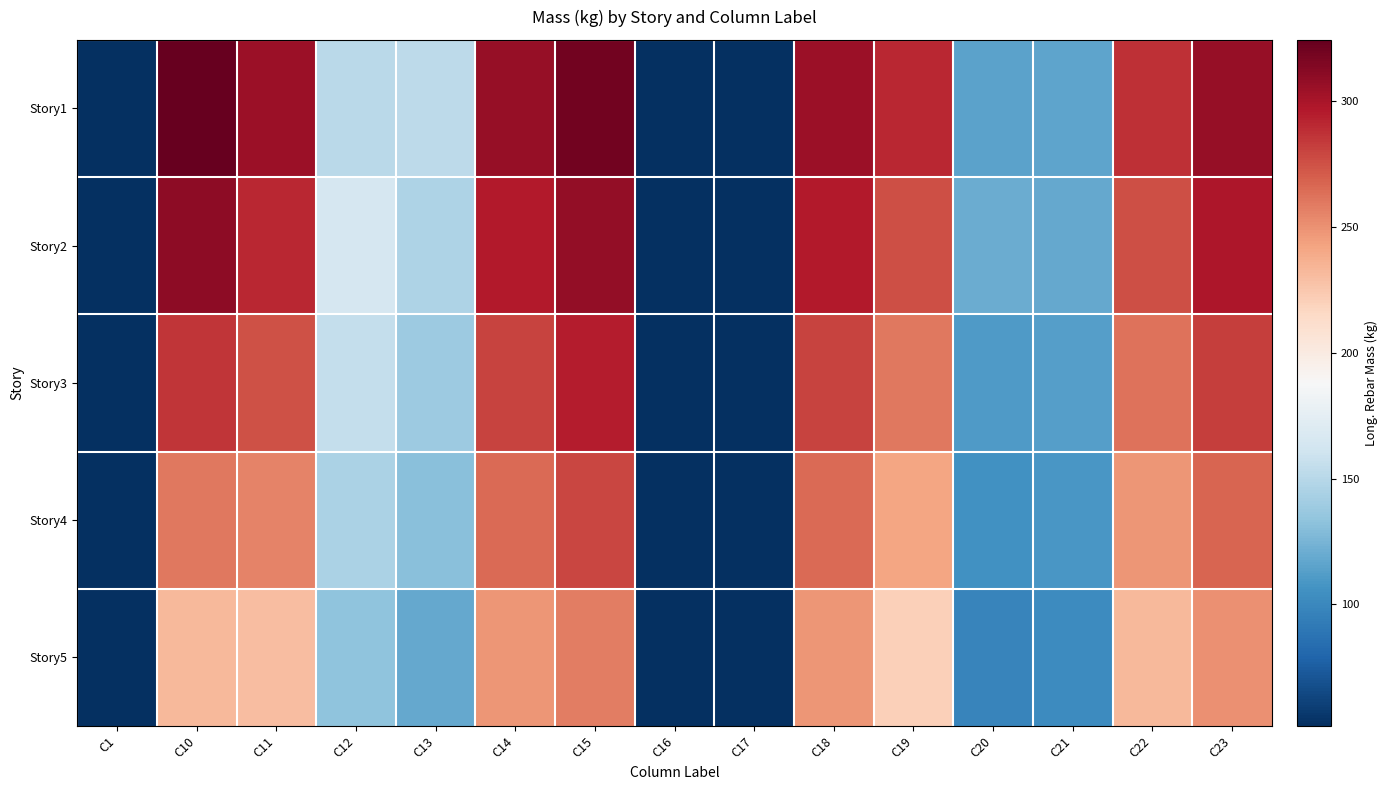

Reading left to right, extract all data points from this chart.

Story1: C1=51.6	C10=324.4	C11=304.9	C12=151.6	C13=151.8	C14=306.3	C15=320.0	C16=51.6	C17=51.6	C18=304.9	C19=291.1	C20=115.4	C21=116.4	C22=287.3	C23=306.4
Story2: C1=51.6	C10=310.2	C11=290.5	C12=165.3	C13=145.7	C14=295.8	C15=308.4	C16=51.6	C17=51.6	C18=295.8	C19=275.6	C20=120.1	C21=118.2	C22=275.9	C23=298.7
Story3: C1=51.6	C10=285.3	C11=275.2	C12=155.4	C13=138.9	C14=280.5	C15=295.1	C16=51.6	C17=51.6	C18=280.5	C19=260.3	C20=110.5	C21=112.6	C22=262.4	C23=282.3
Story4: C1=51.6	C10=260.1	C11=255.8	C12=145.2	C13=130.5	C14=265.3	C15=278.9	C16=51.6	C17=51.6	C18=265.3	C19=242.1	C20=105.3	C21=108.4	C22=248.7	C23=267.9
Story5: C1=51.6	C10=232.4	C11=230.1	C12=132.8	C13=118.6	C14=248.7	C15=258.3	C16=51.6	C17=51.6	C18=248.7	C19=220.4	C20=98.2	C21=102.1	C22=232.5	C23=250.1